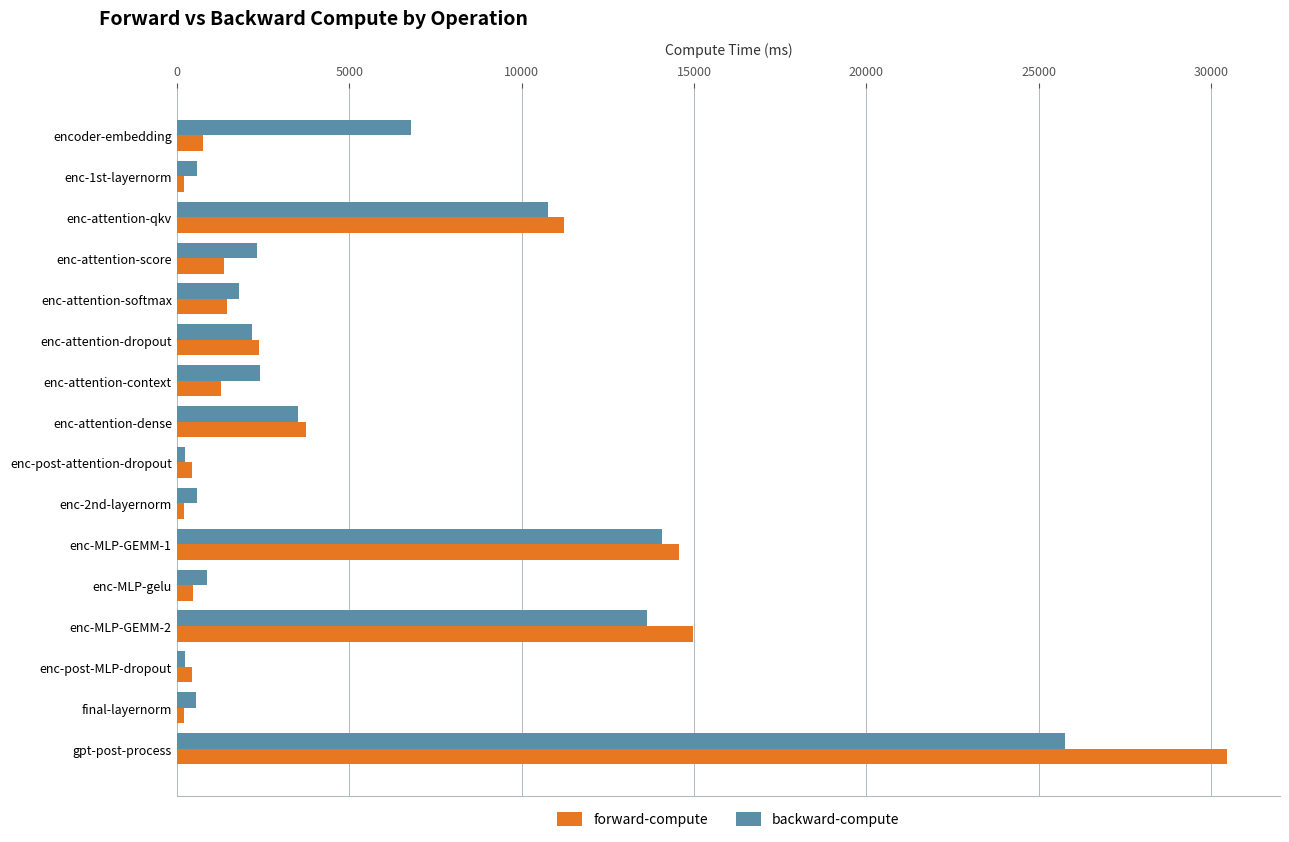

Rank the series by their maximum value, from lowest to highest.

backward-compute, forward-compute